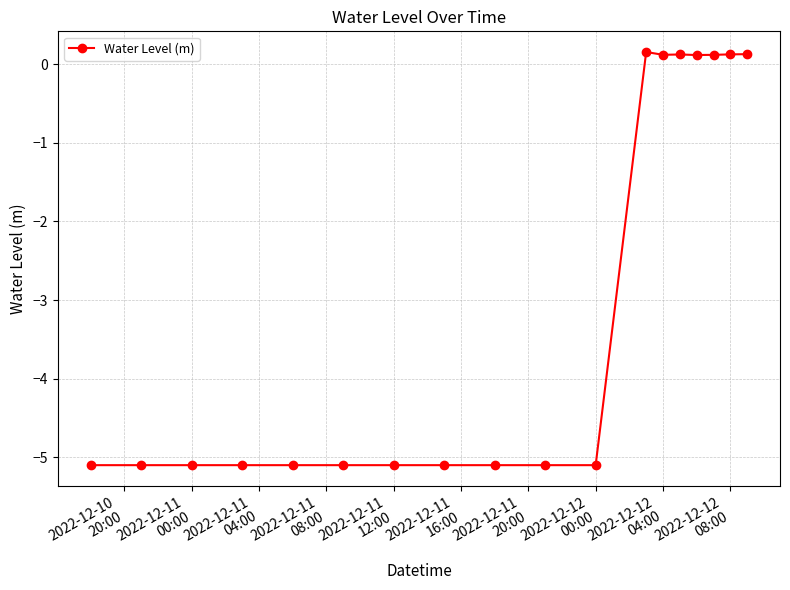

Does the chart display data point markers on the line(s)?

Yes